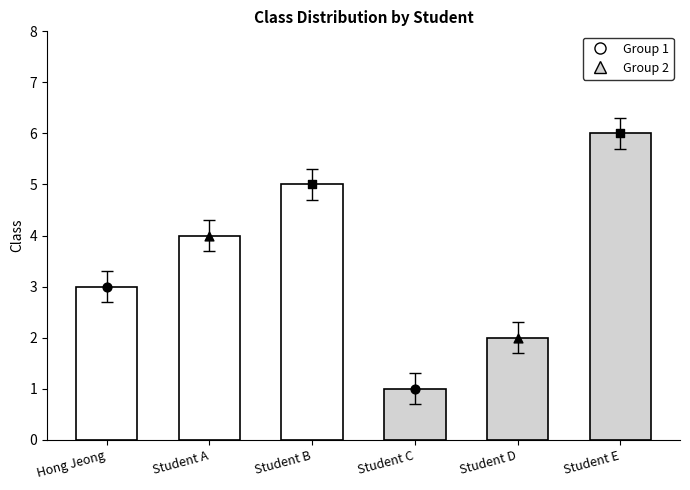

Approximately how many times larger is the value at Student E compared to Hong Jeong?

2.1